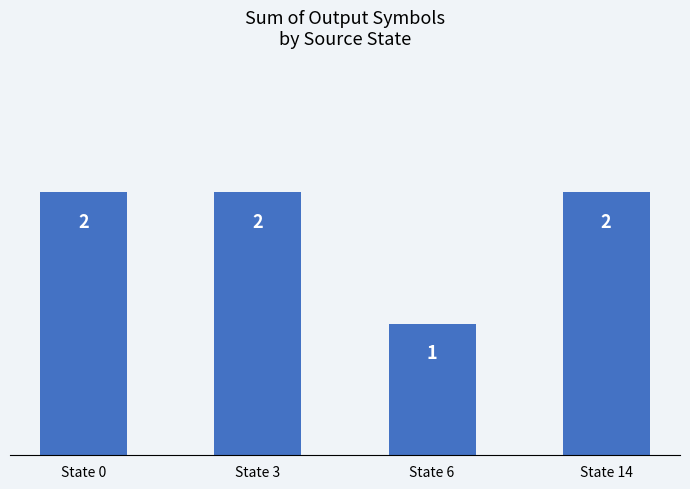

Reading right to left, list all the values displayed in this chart.

2	1	2	2